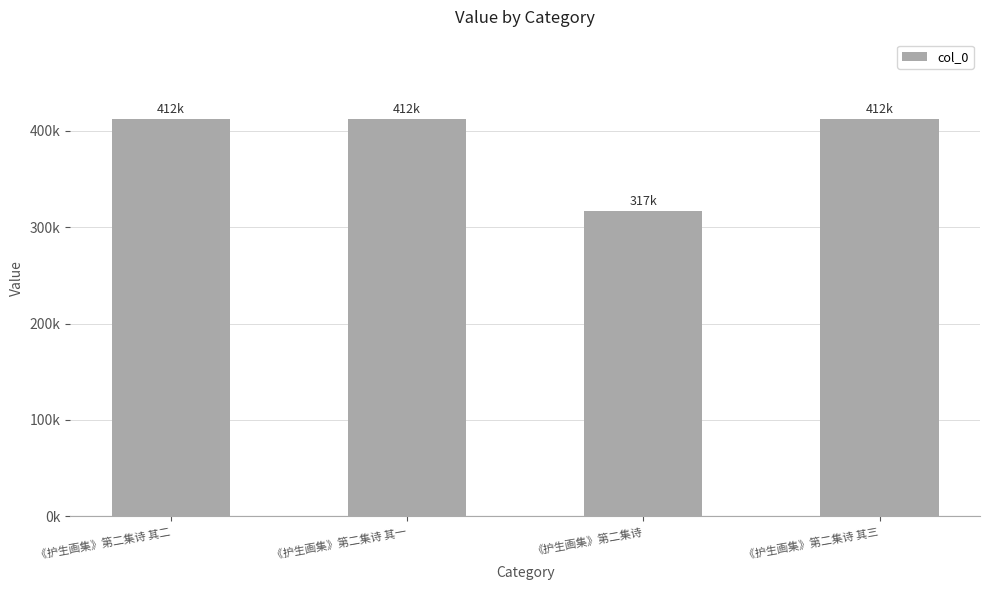

At which label does the data first exceed 412075?

《护生画集》第二集诗 其三